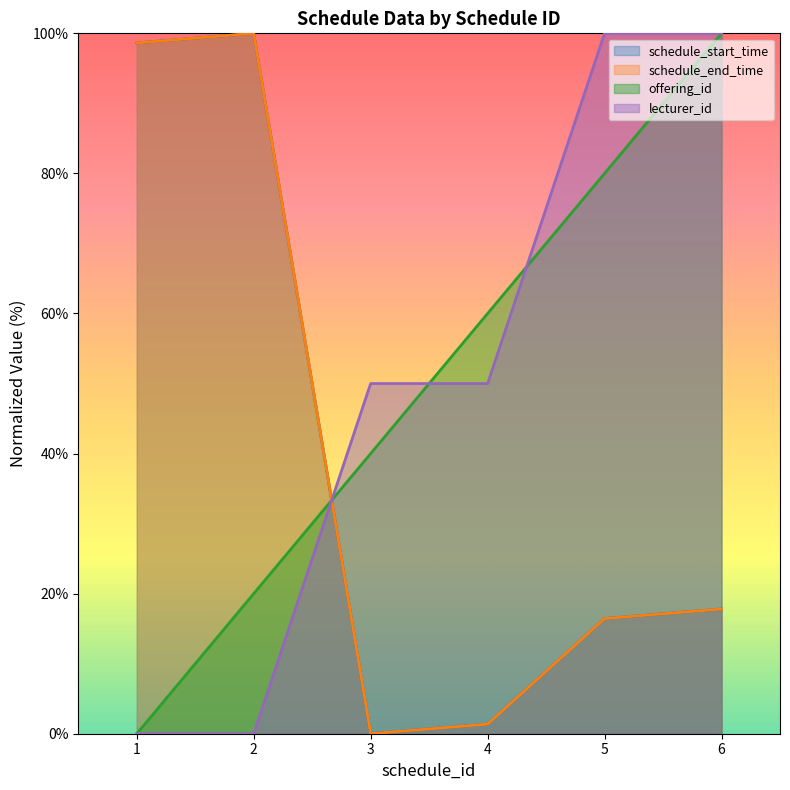

True or false: schedule_end_time has more than 2 interior local peaks.

False